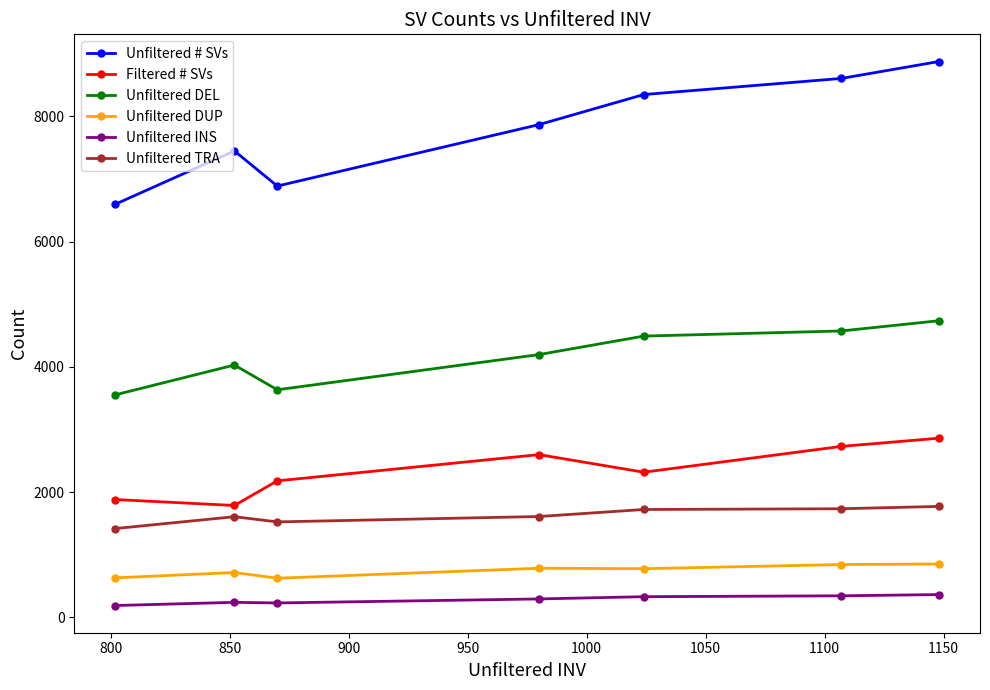

What is the value of the Unfiltered DEL point at the 1st from the left?

3554